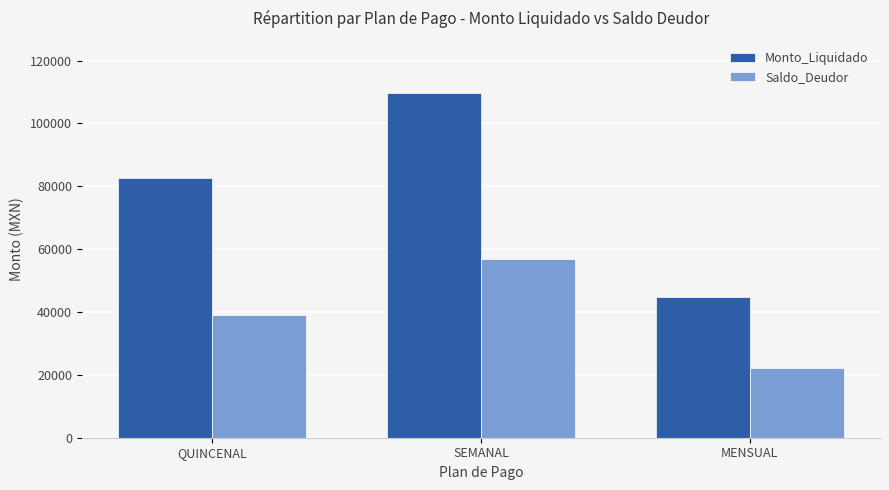

What is the spread (max minus min) of values at MENSUAL?

22460